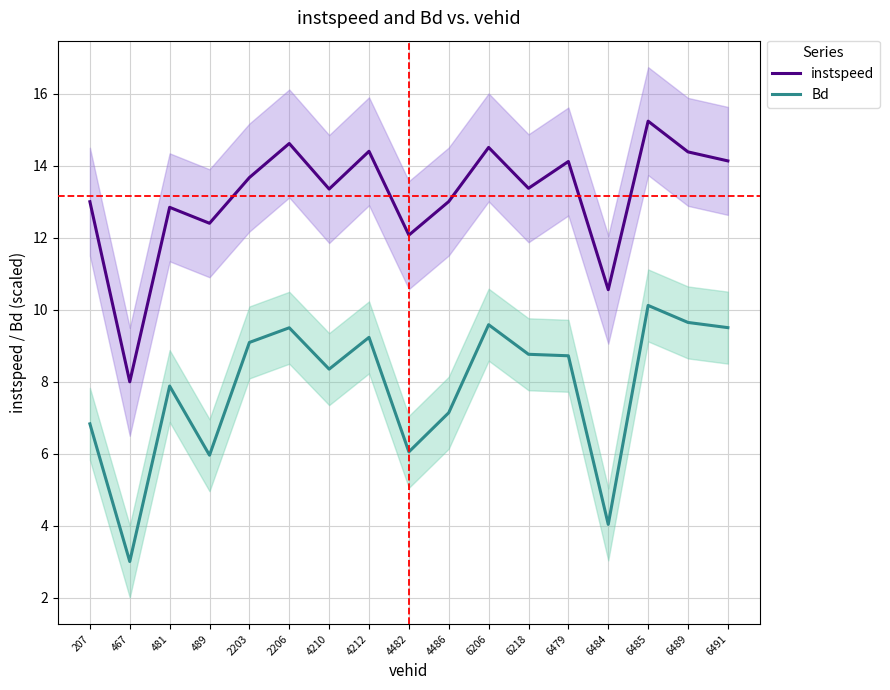

What is the difference between the Bd values at 4212 and 481?

1.4